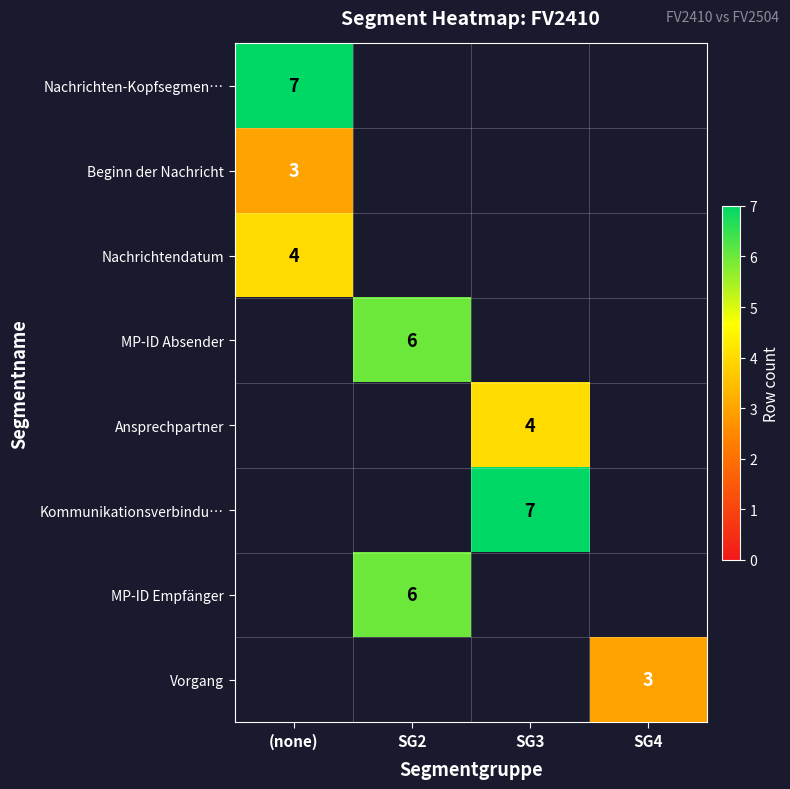

Is it true that Kommunikationsverbindu… equals 7 at SG3?

True